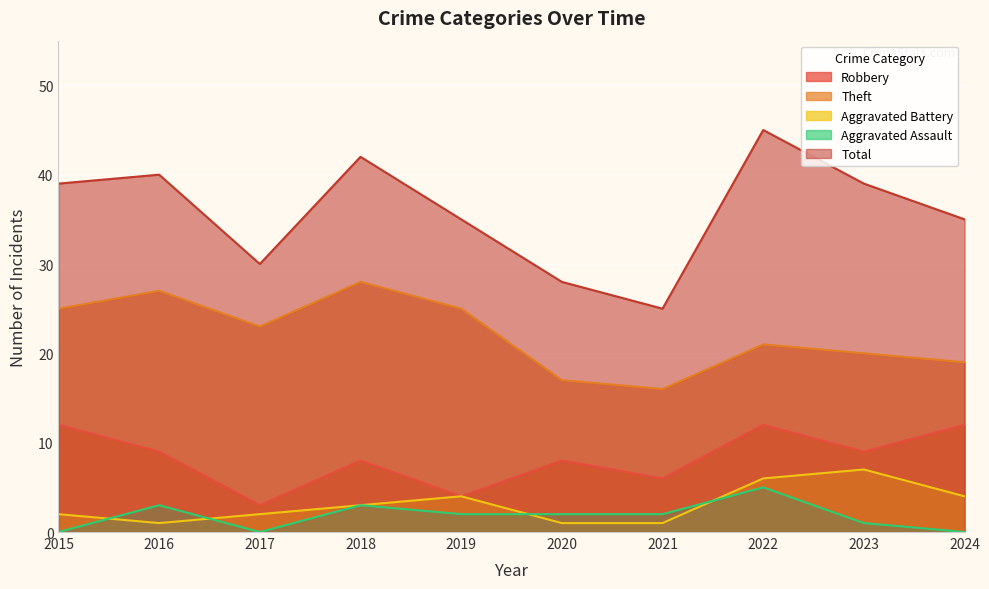

How many Aggravated Battery values are between 1 and 4?

8